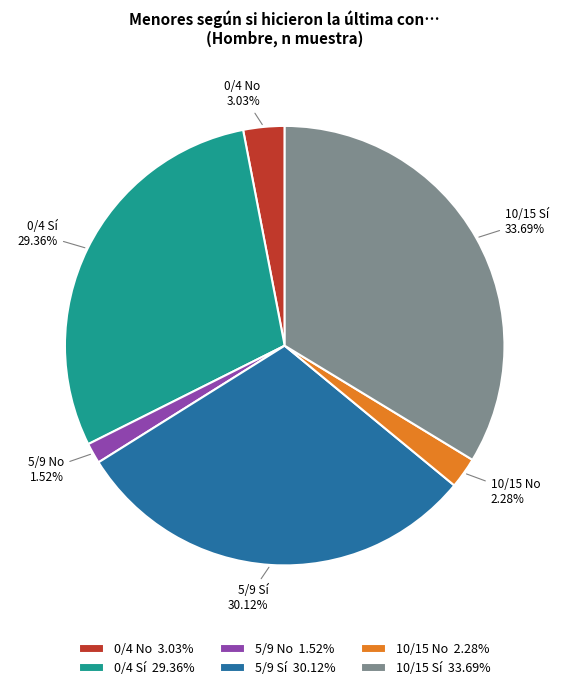

How many segments does this pie chart have?

6